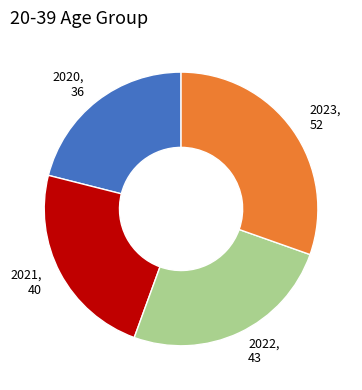

Which category has the smallest portion of the pie?

2020